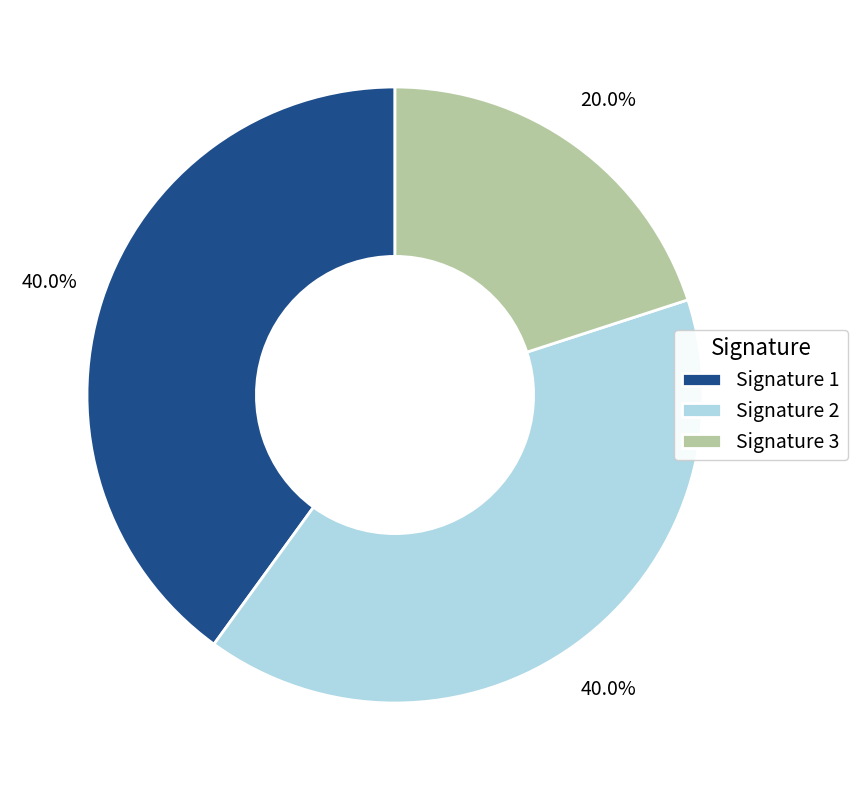

Is Signature 2 the majority of the pie?

No